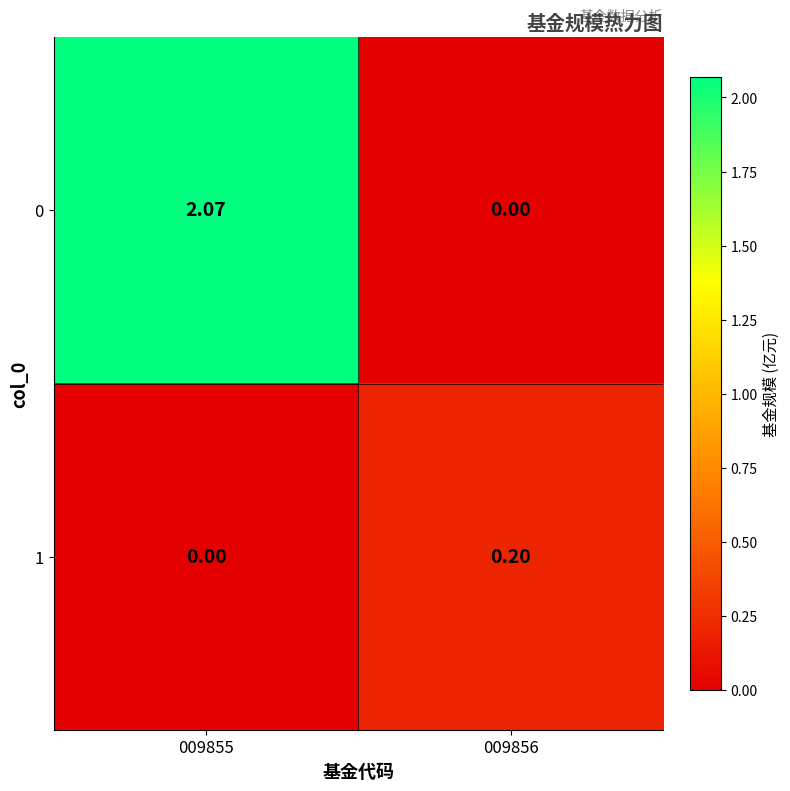

Count the number of data series in this chart.

2